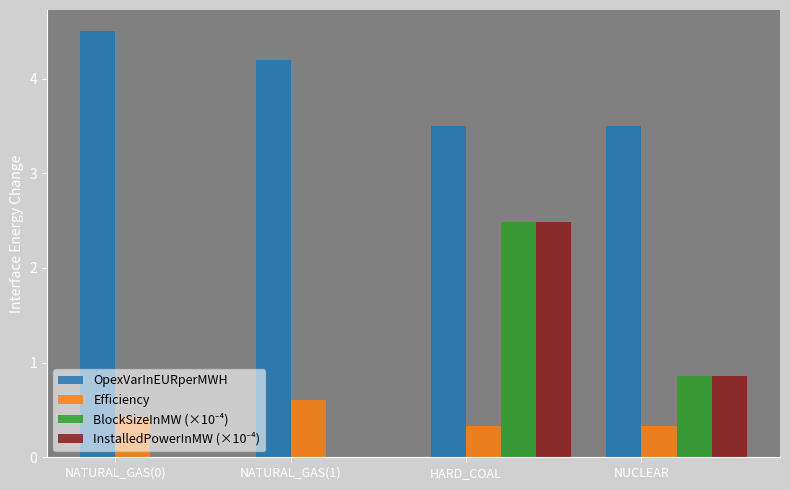

Which series has the largest total across all categories?

OpexVarInEURperMWH